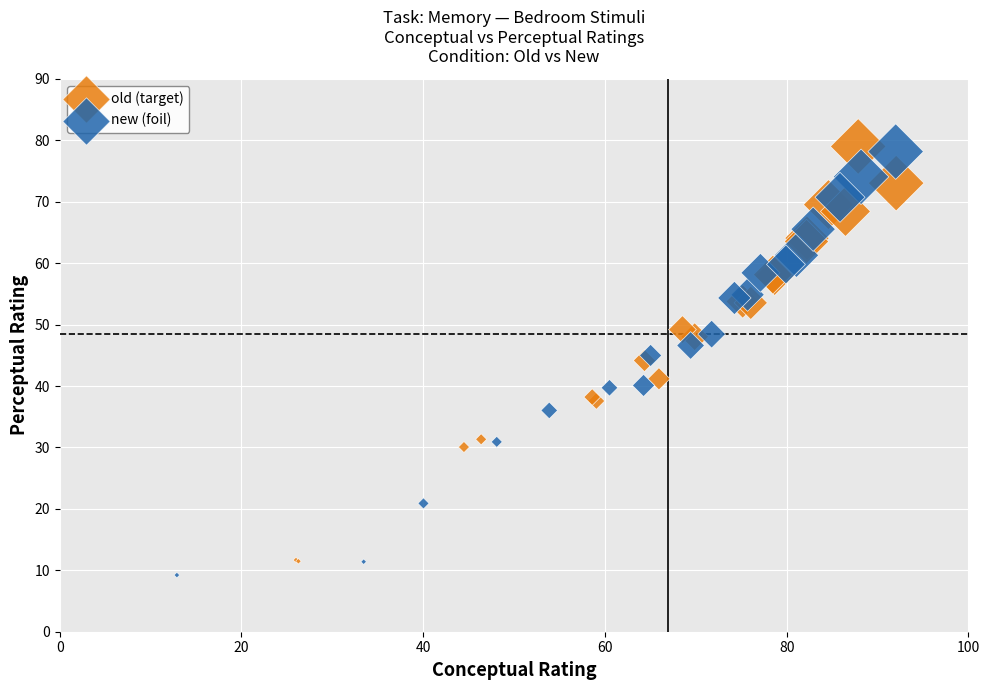

Which series contains the lowest Y value?

new (foil)